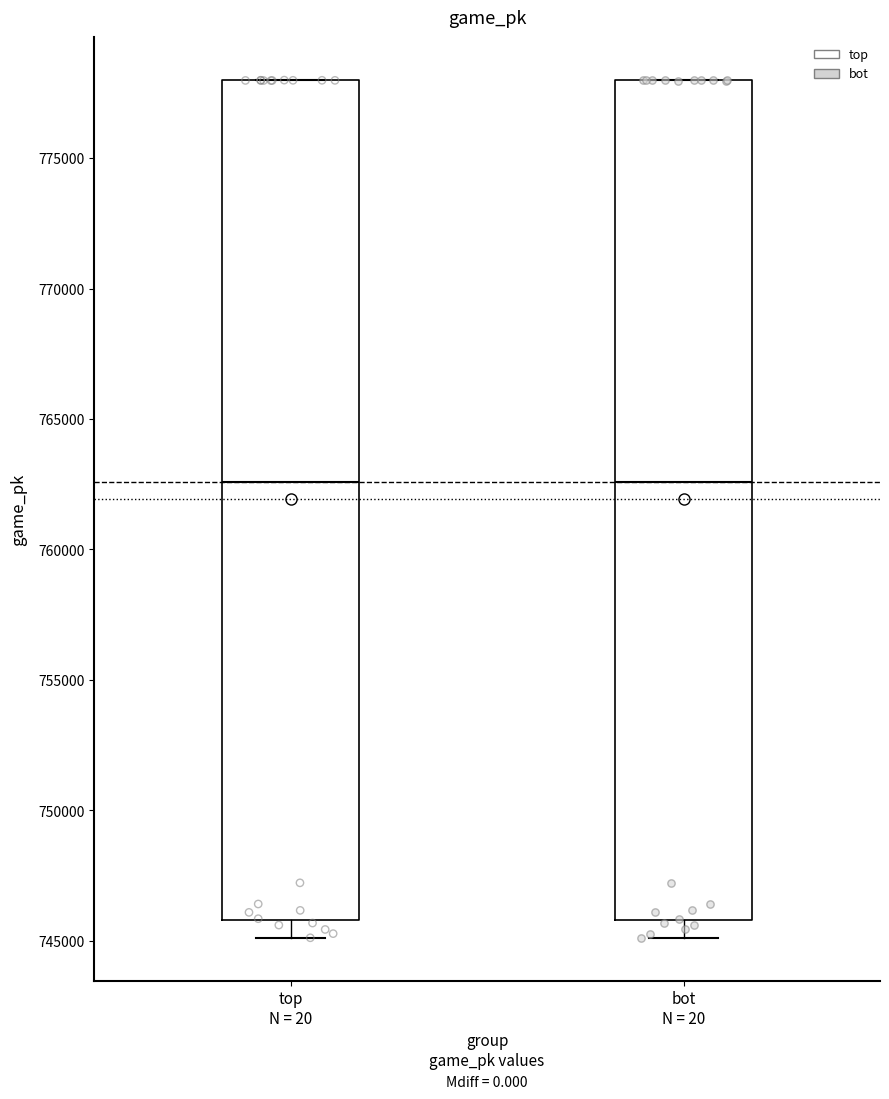

Where does the median line of the box for bot N = 20 sit on the y-axis? The values are not printed on the chart, so give them approximately, as read against the axis.

762500